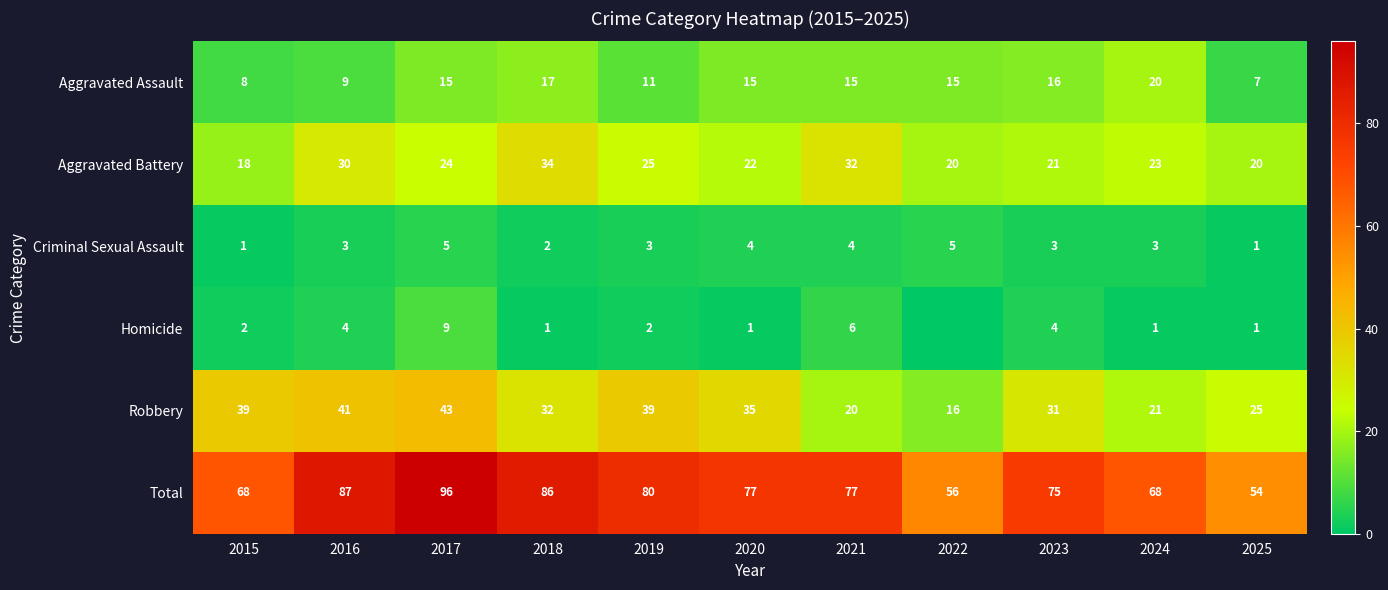

At how many categories does at least one series exceed 55?

10